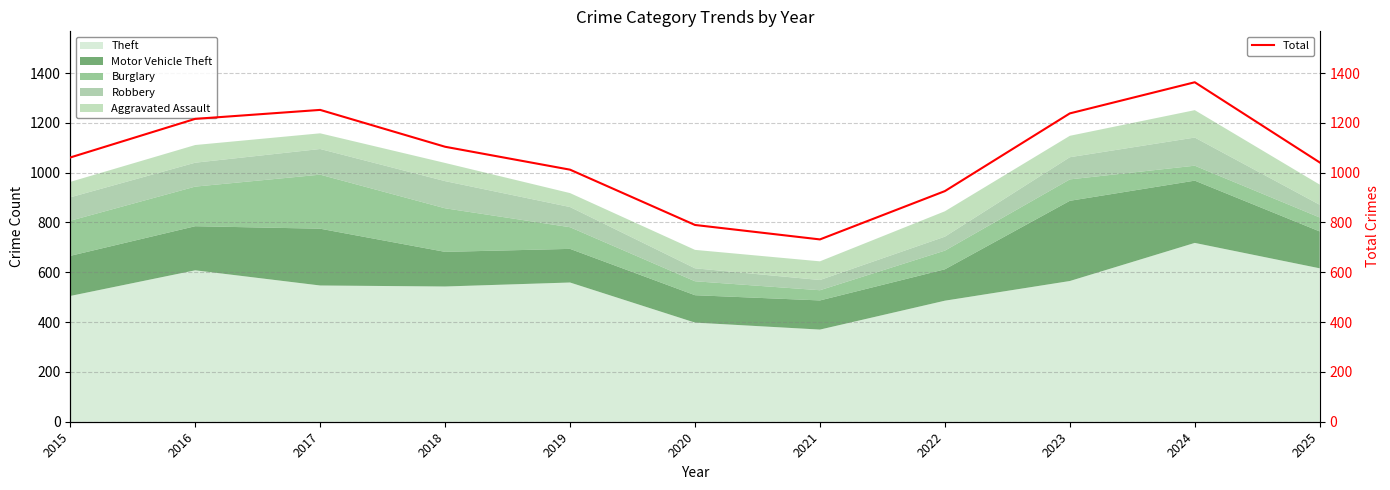

Does the chart display data point markers on the line(s)?

No